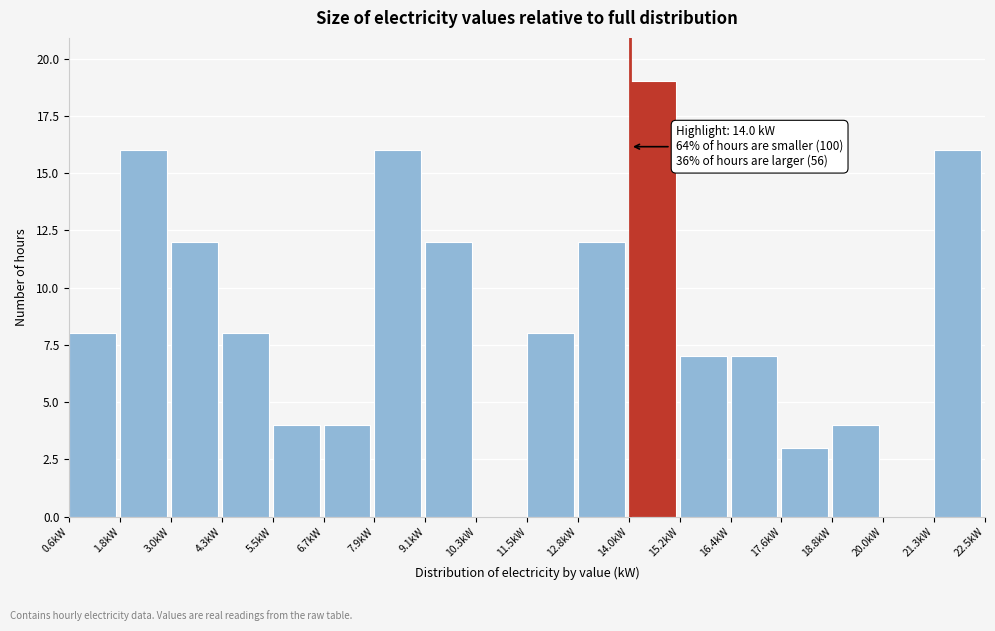

Over which range of the x-axis is the bar tallest?

14.0 to 15.2